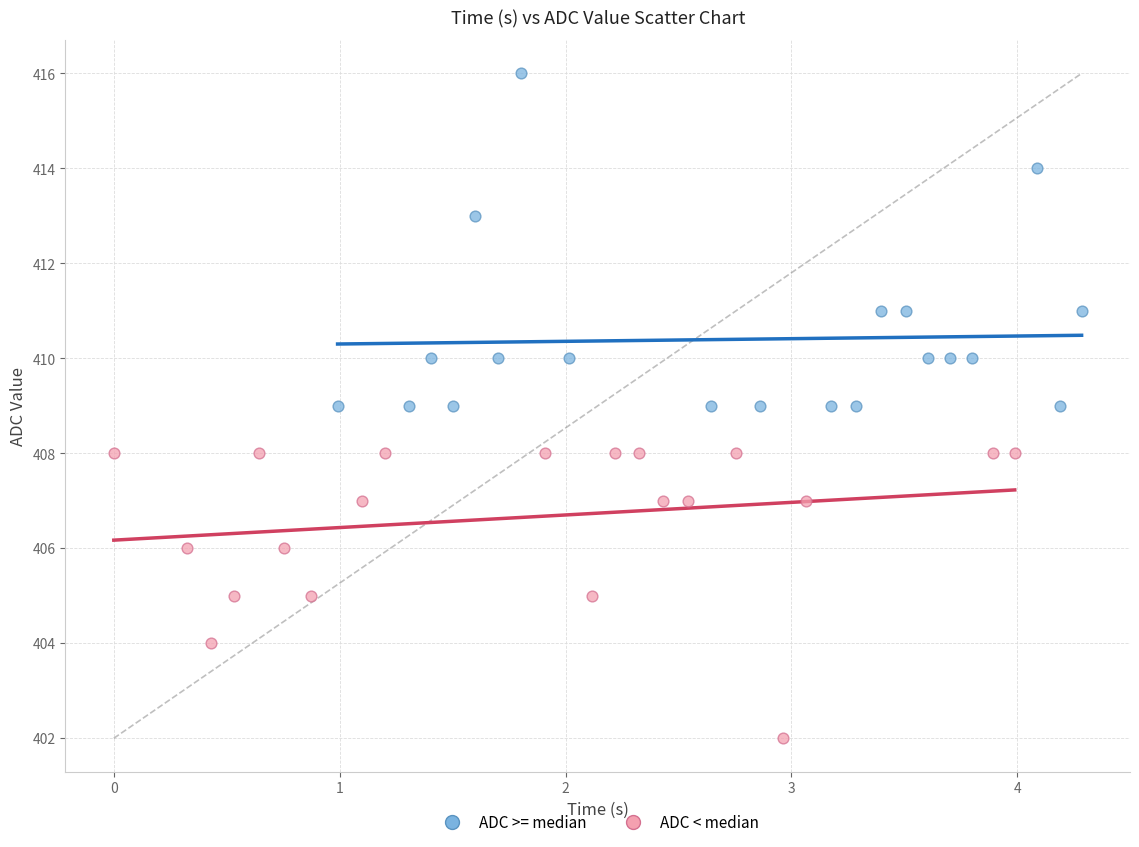

Which series has the widest spread of Y values?

ADC >= median